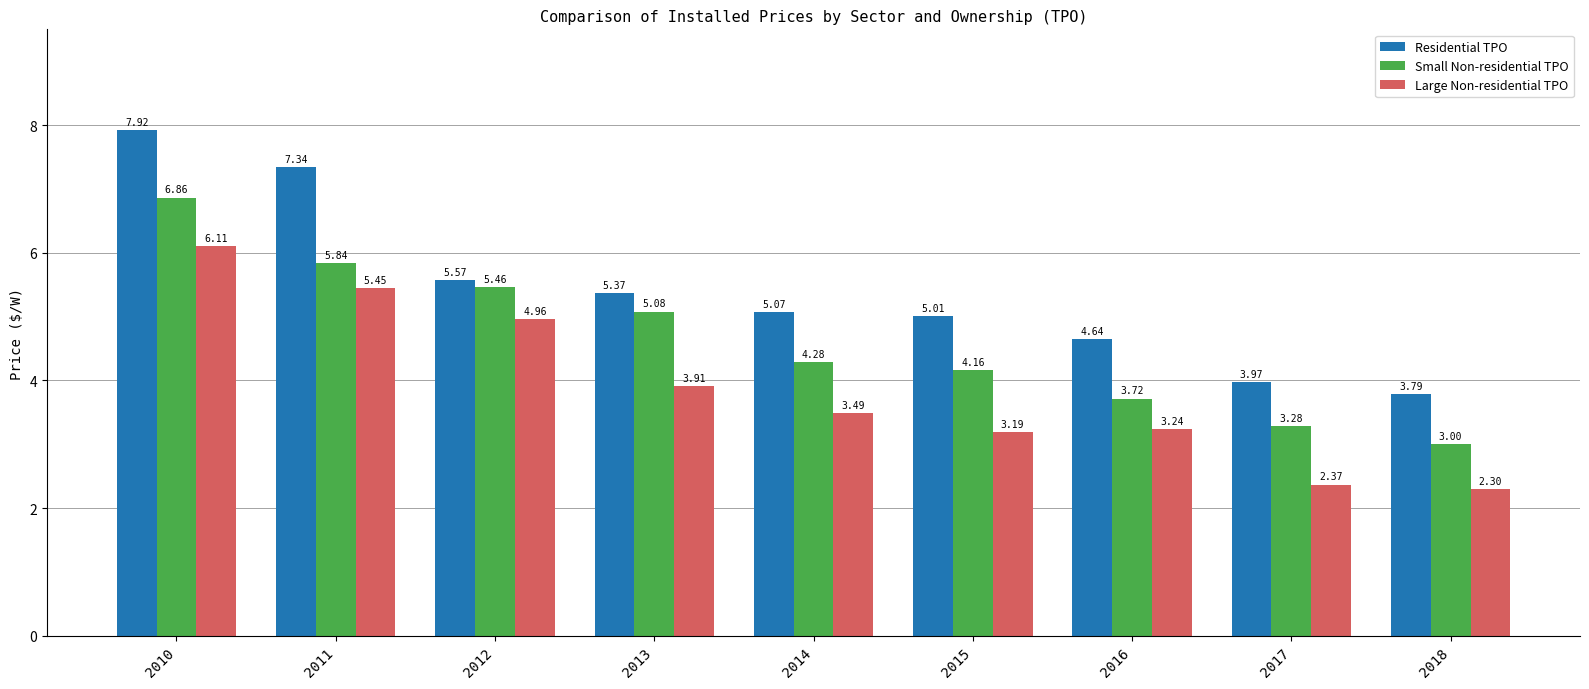

At which category is the sum across all series the highest?

2010